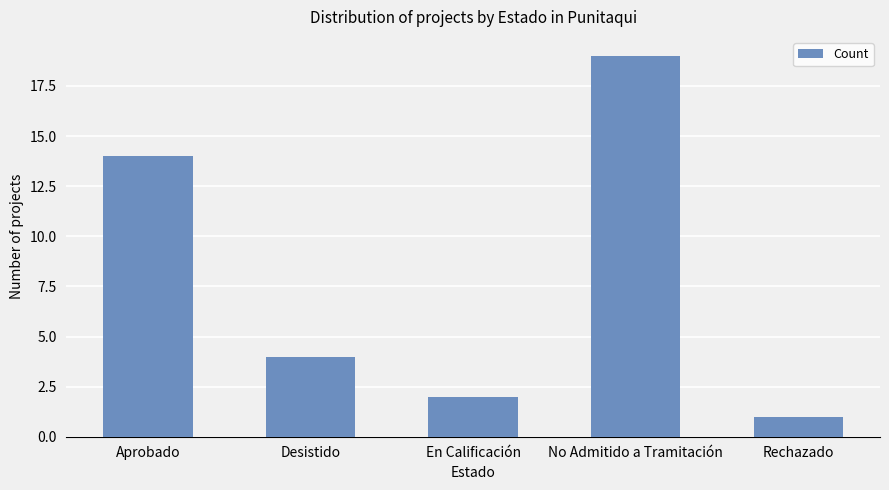

Is it true that the value at Desistido is 3?

False